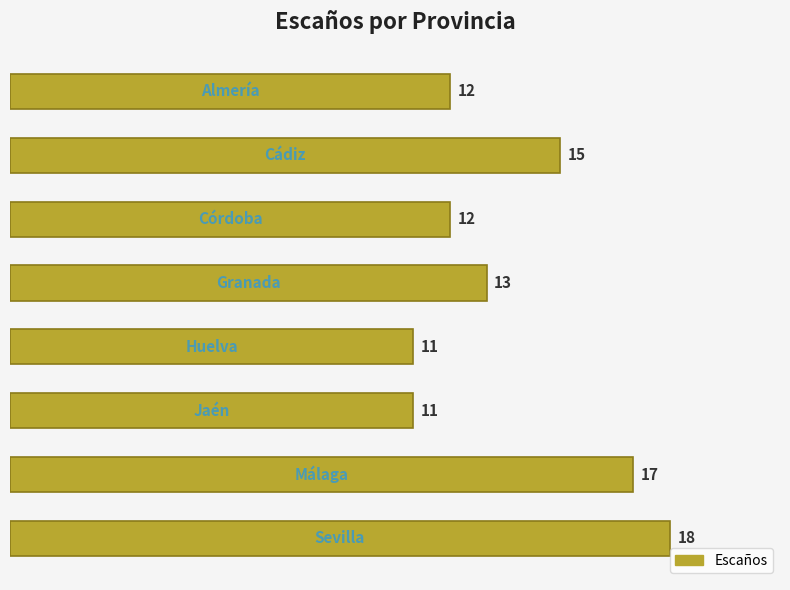

What is the difference between the maximum and minimum values?

7